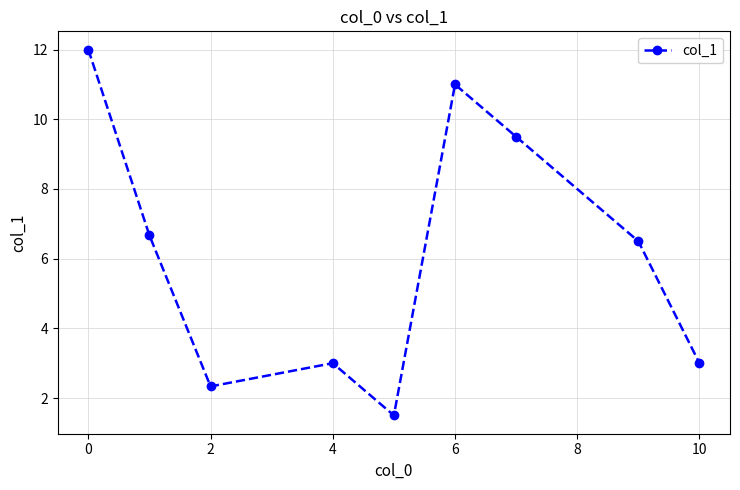

What is the sum of all values?

55.5